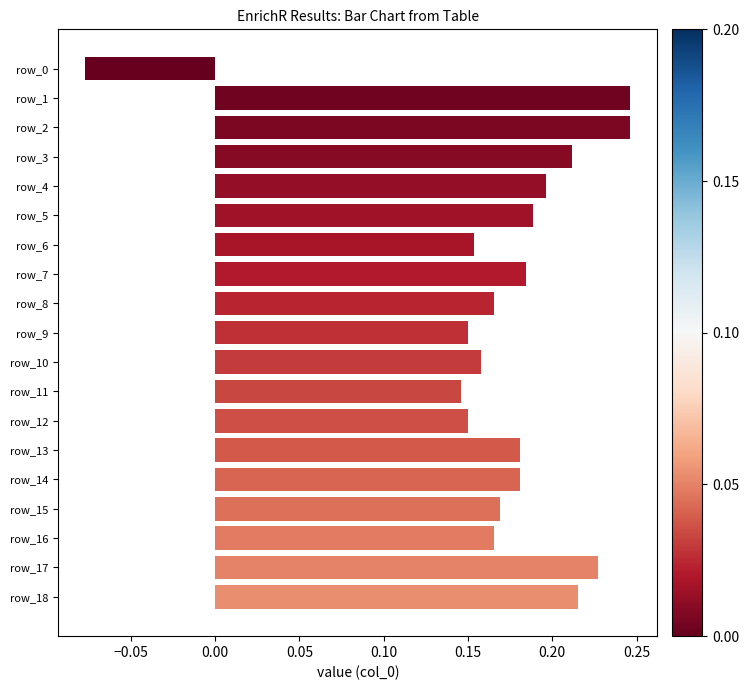

Count the values in the range 0 to 1.

18